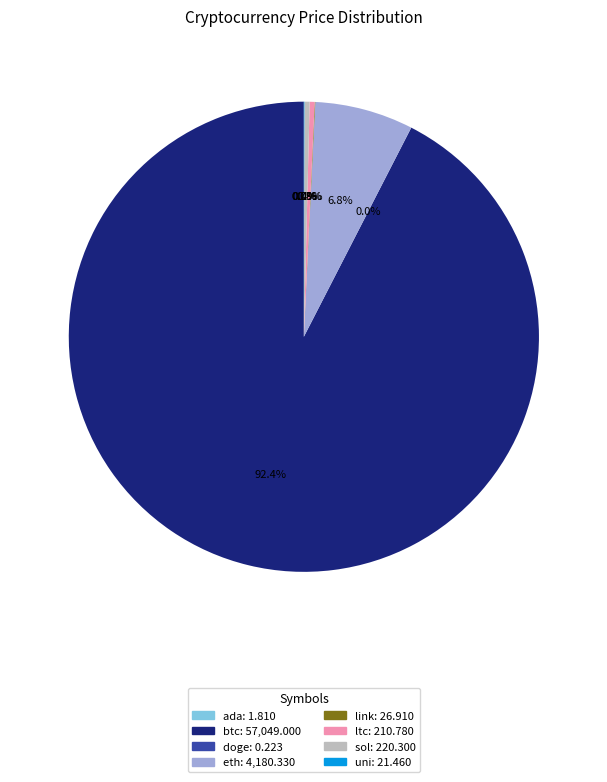

Does btc represent more than half of the total?

Yes